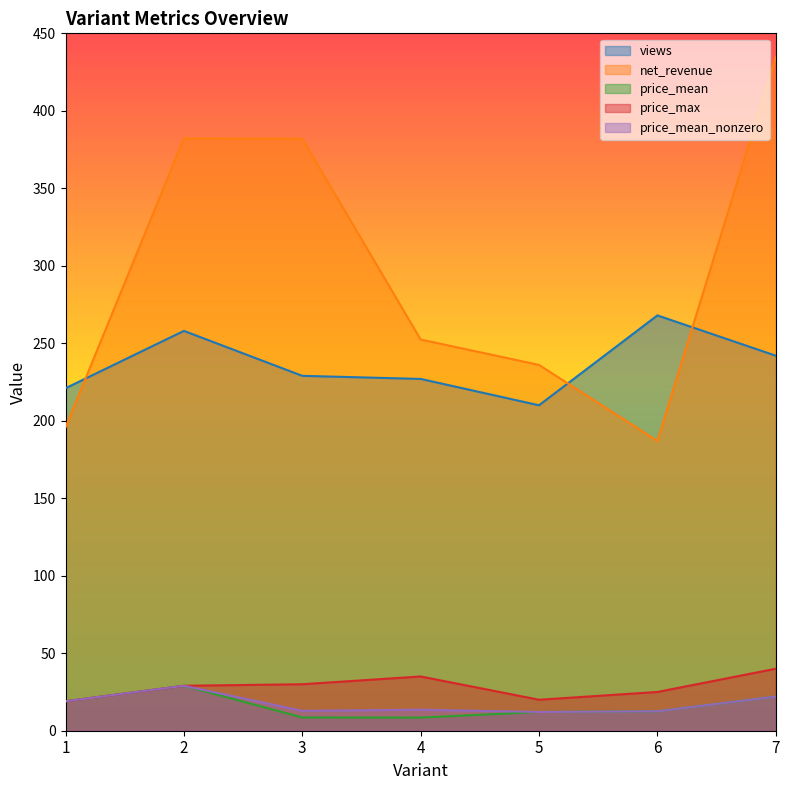

Reading left to right, list all the values displayed in this chart.

views: 1=221.0	2=258.0	3=229.0	4=227.0	5=210.0	6=268.0	7=242.0
net_revenue: 1=195.8	2=382.2	3=382.0	4=252.4	5=236.1	6=186.9	7=434.6
price_mean: 1=19.0	2=29.0	3=8.6	4=8.5	5=12.1	6=12.6	7=22.0
price_max: 1=19.0	2=29.0	3=30.0	4=35.0	5=20.0	6=25.0	7=40.0
price_mean_nonzero: 1=19.0	2=29.0	3=12.8	4=13.5	5=12.1	6=12.6	7=22.0